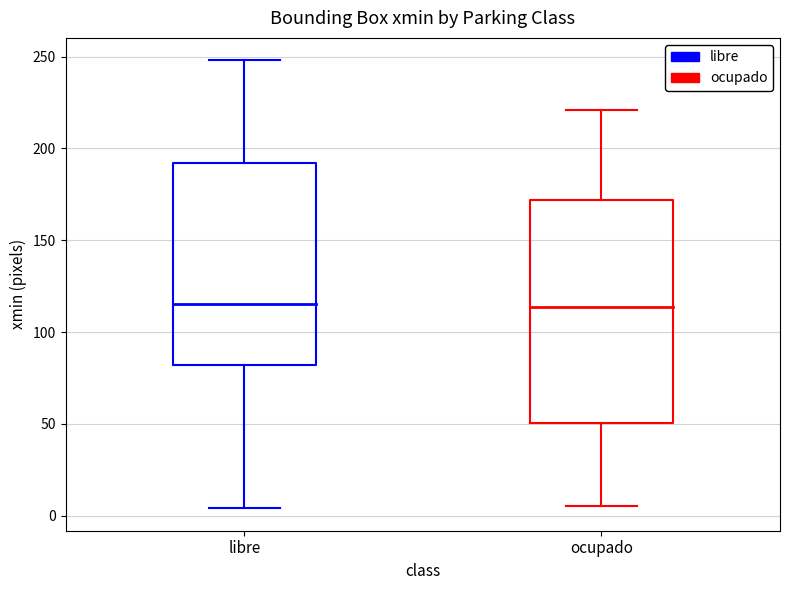

Reading left to right, read every box against the y-axis: the position of its median line, the range the box covers, and the ends of its whiskers. The values are not printed on the chart, so give them approximately, as read against the axis.

libre: median 115, box 80 to 190, whiskers 5 to 250
ocupado: median 115, box 50 to 170, whiskers 5 to 220